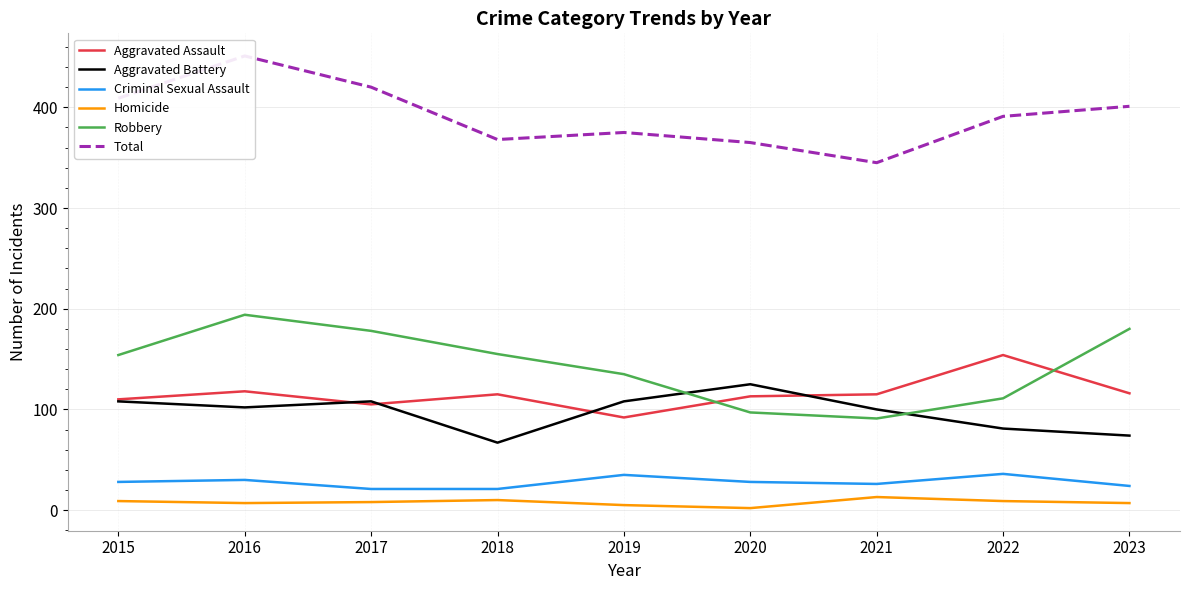

Which has a higher value, 2023 or 2015?

2023